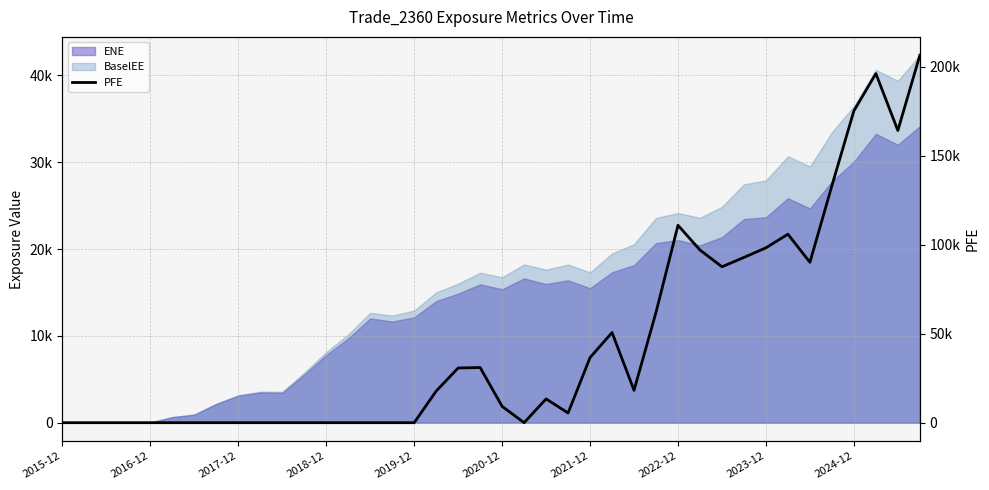

At which label does the data first exceed 13363?

17